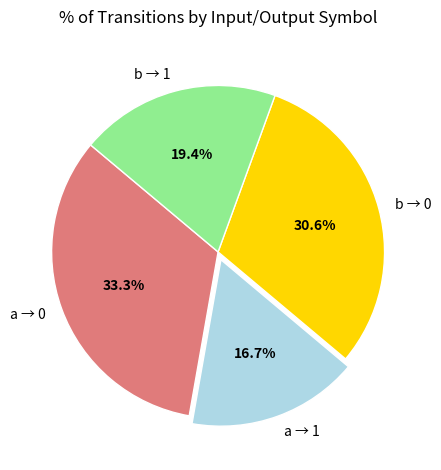

Rank the categories by value from lowest to highest.

a → 1, b → 1, b → 0, a → 0